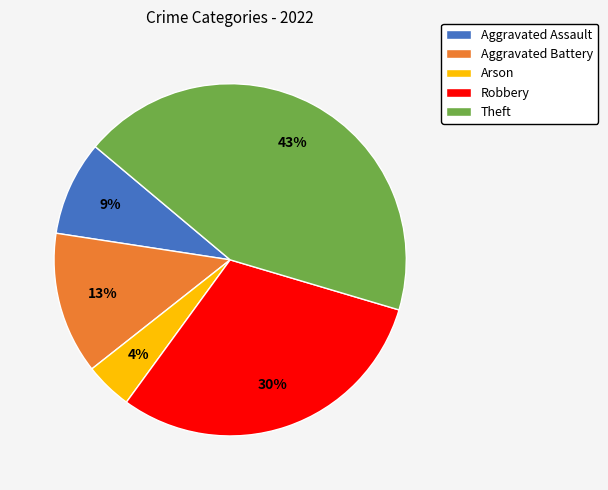

What percentage is the Theft slice, to the nearest percent?

43%